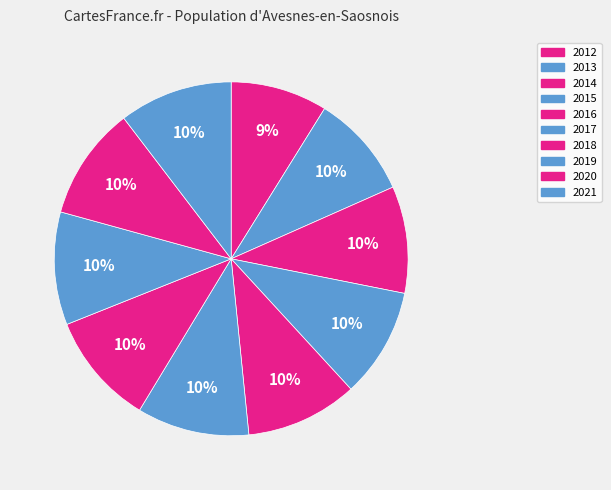

What percentage is the 2017 slice, to the nearest percent?

10%